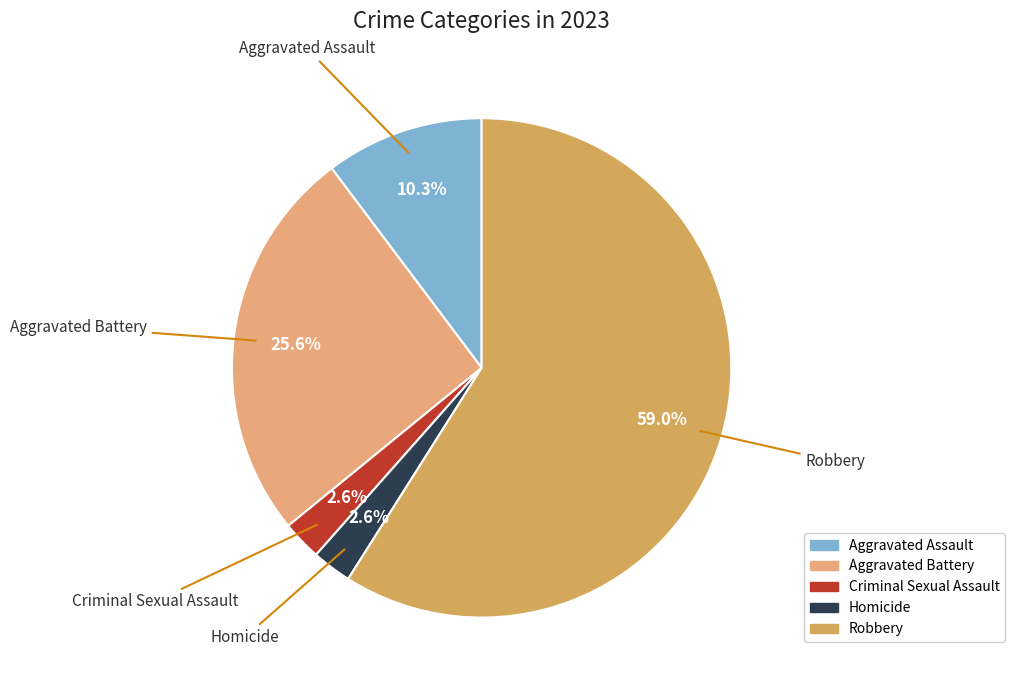

Is Robbery the majority of the pie?

Yes